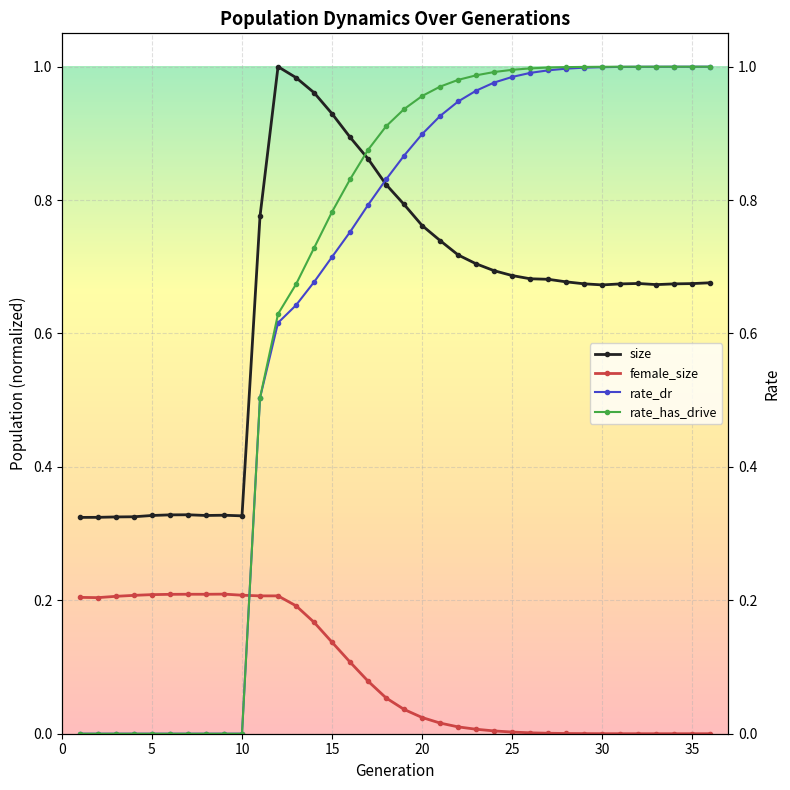

Reading right to left, list all the values displayed in this chart.

size: 36=0.7	35=0.7	34=0.7	33=0.7	32=0.7	31=0.7	30=0.7	29=0.7	28=0.7	27=0.7	26=0.7	25=0.7	24=0.7	23=0.7	22=0.7	21=0.7	20=0.8	19=0.8	18=0.8	17=0.9	16=0.9	15=0.9	14=1.0	13=1.0	12=1.0	11=0.8	10=0.3	9=0.3	8=0.3	7=0.3	6=0.3	5=0.3	4=0.3	3=0.3	2=0.3	1=0.3
female_size: 36=0.0	35=0.0	34=0.0	33=0.0	32=0.0	31=0.0	30=0.0	29=0.0	28=0.0	27=0.0	26=0.0	25=0.0	24=0.0	23=0.0	22=0.0	21=0.0	20=0.0	19=0.0	18=0.1	17=0.1	16=0.1	15=0.1	14=0.2	13=0.2	12=0.2	11=0.2	10=0.2	9=0.2	8=0.2	7=0.2	6=0.2	5=0.2	4=0.2	3=0.2	2=0.2	1=0.2
rate_dr: 36=1.0	35=1.0	34=1.0	33=1.0	32=1.0	31=1.0	30=1.0	29=1.0	28=1.0	27=1.0	26=1.0	25=1.0	24=1.0	23=1.0	22=0.9	21=0.9	20=0.9	19=0.9	18=0.8	17=0.8	16=0.8	15=0.7	14=0.7	13=0.6	12=0.6	11=0.5	10=0.0	9=0.0	8=0.0	7=0.0	6=0.0	5=0.0	4=0.0	3=0.0	2=0.0	1=0.0
rate_has_drive: 36=1.0	35=1.0	34=1.0	33=1.0	32=1.0	31=1.0	30=1.0	29=1.0	28=1.0	27=1.0	26=1.0	25=1.0	24=1.0	23=1.0	22=1.0	21=1.0	20=1.0	19=0.9	18=0.9	17=0.9	16=0.8	15=0.8	14=0.7	13=0.7	12=0.6	11=0.5	10=0.0	9=0.0	8=0.0	7=0.0	6=0.0	5=0.0	4=0.0	3=0.0	2=0.0	1=0.0